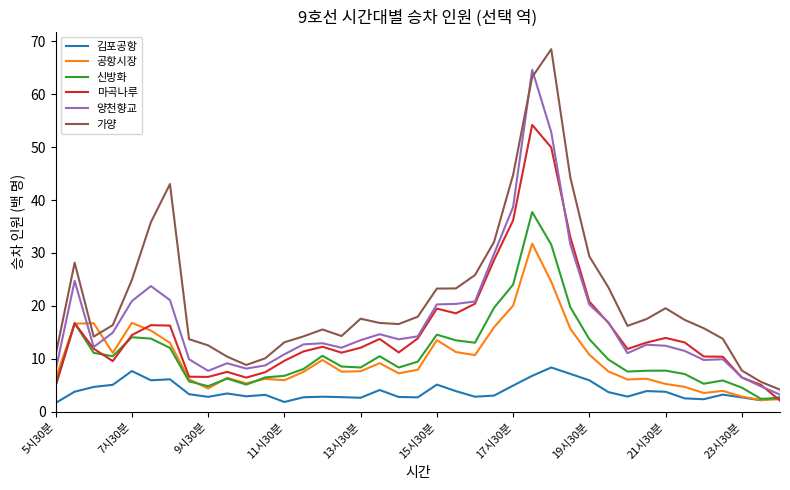

Rank the series by their maximum value, from highest to lowest.

가양, 양천향교, 마곡나루, 신방화, 공항시장, 김포공항